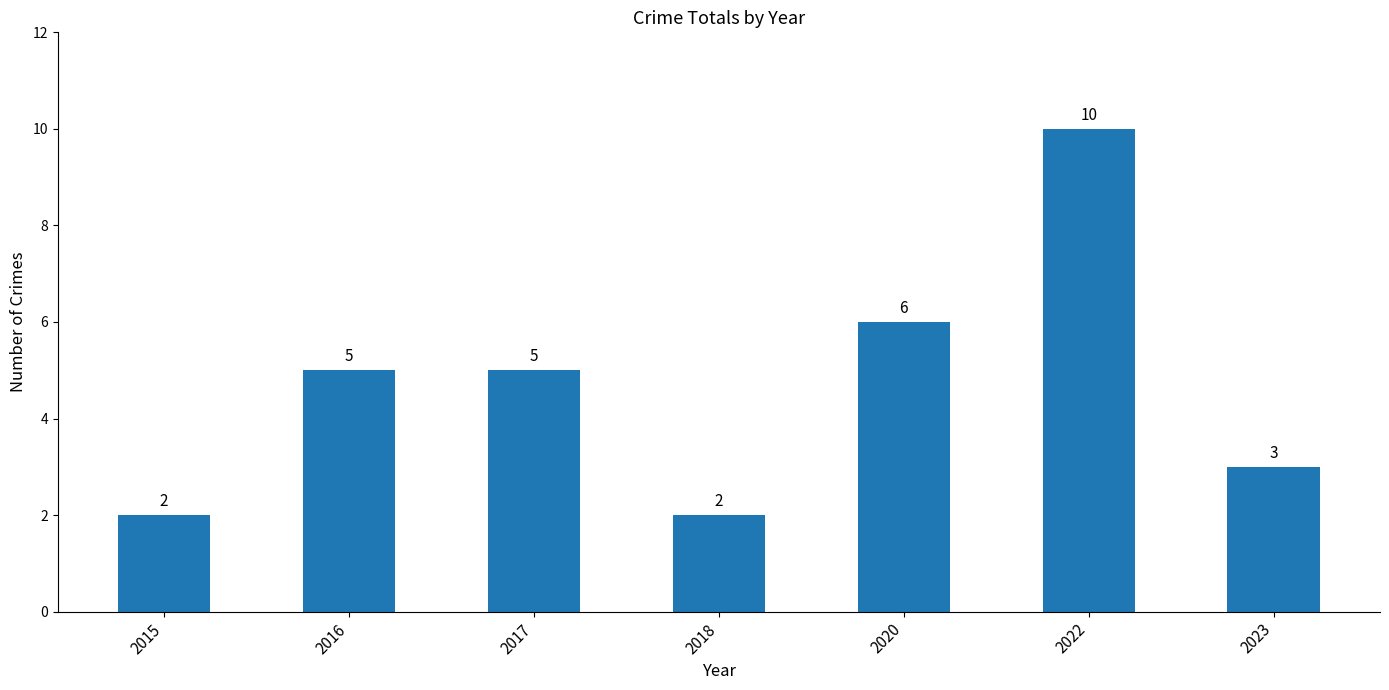

Which label corresponds to the largest value in the chart?

2022